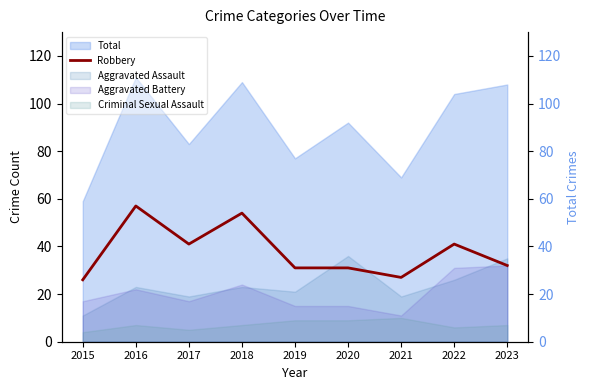

How many values are below 32?

4